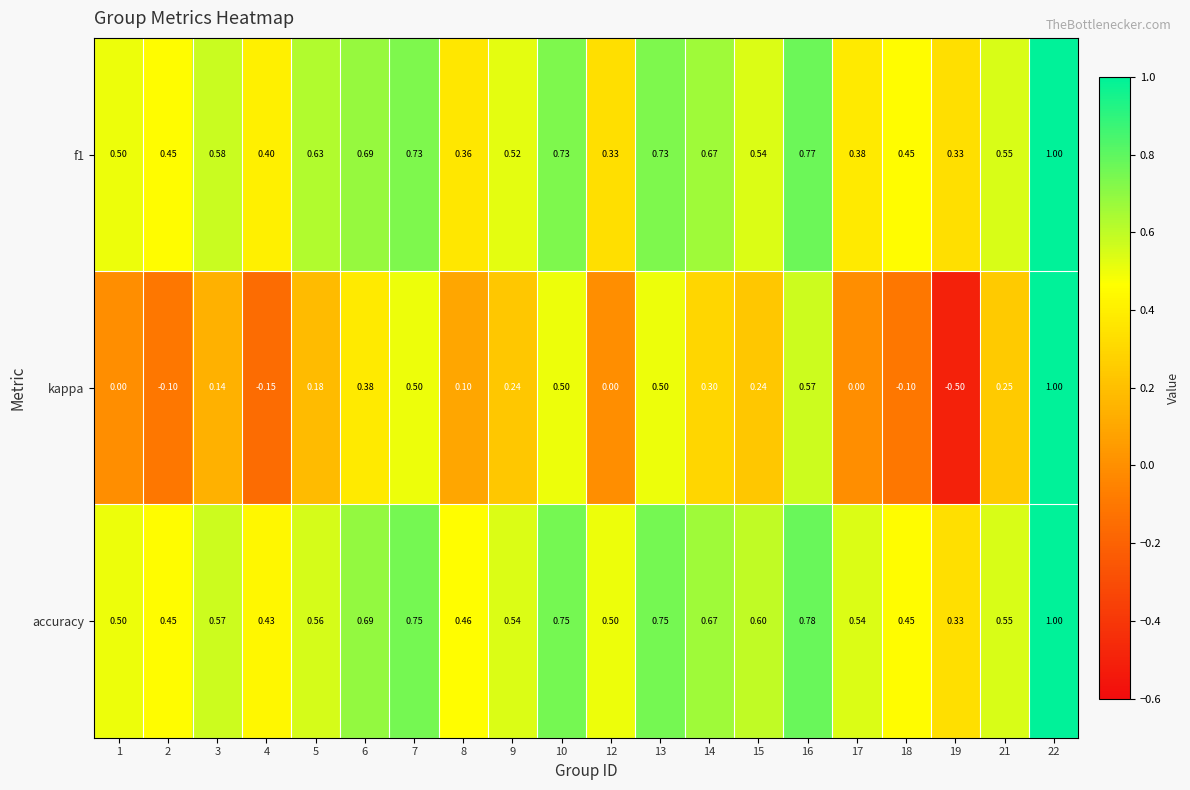

How many distinct data groups are displayed?

3